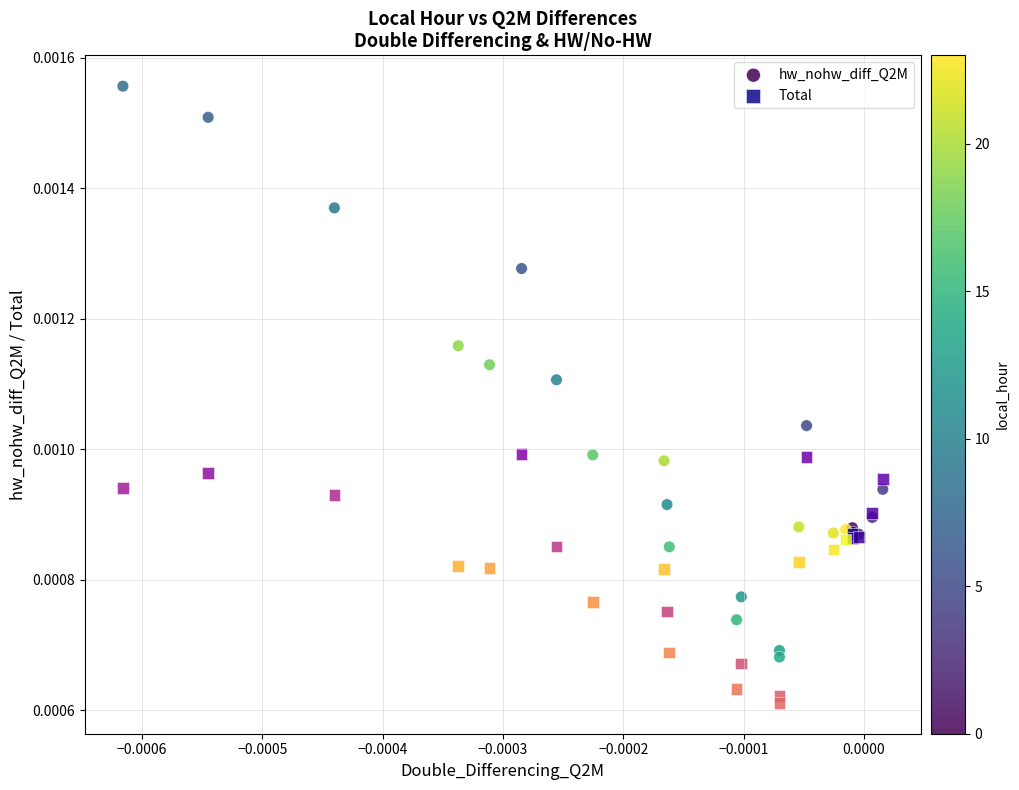

Which series has the largest Y range (max minus min)?

hw_nohw_diff_Q2M